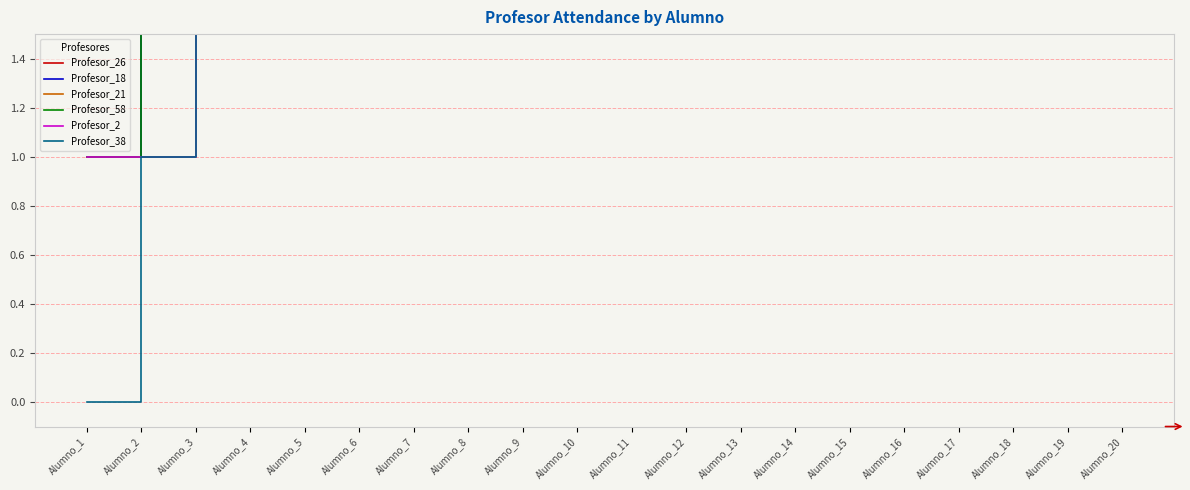

The value of Profesor_18 at Alumno_6 is 1. True or false?

False